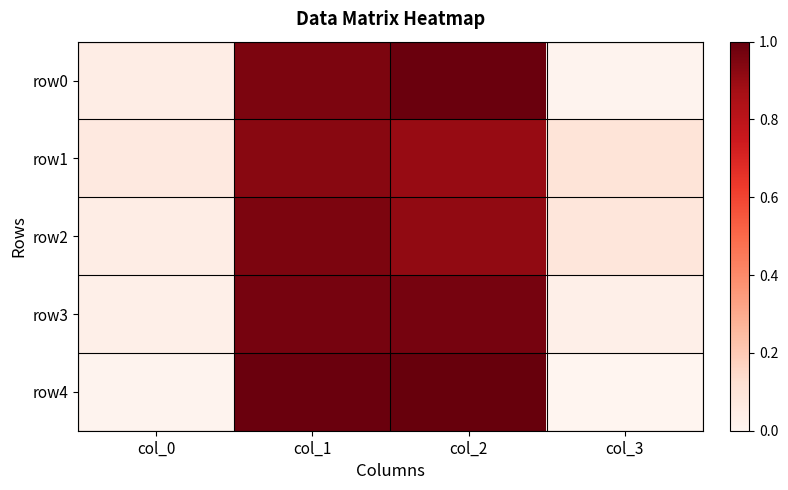

What is the difference between the highest and lowest values at col_0?

5